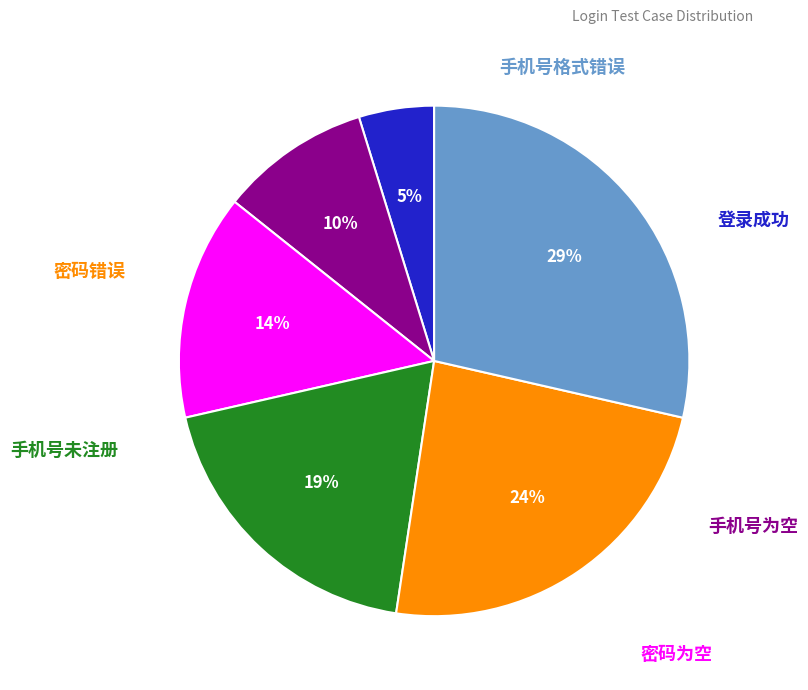

Which slice is the largest?

手机号格式错误